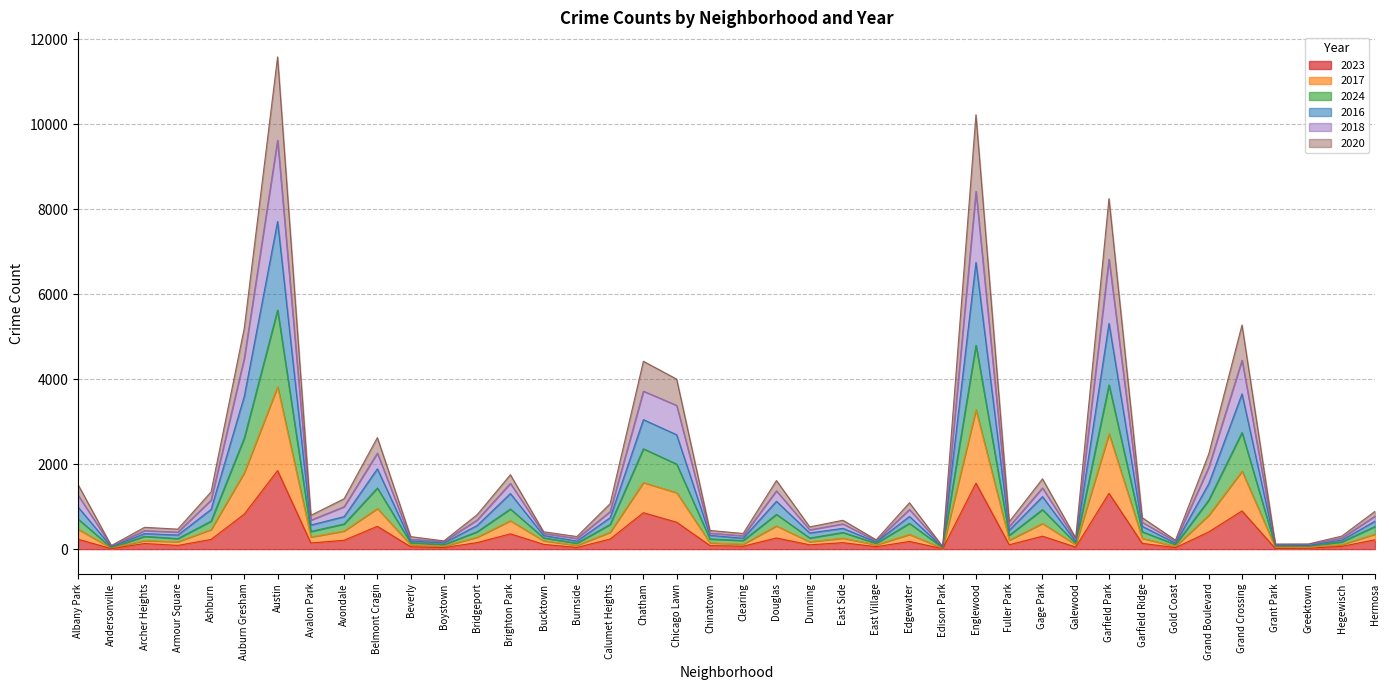

How many lines are shown in the chart?

6